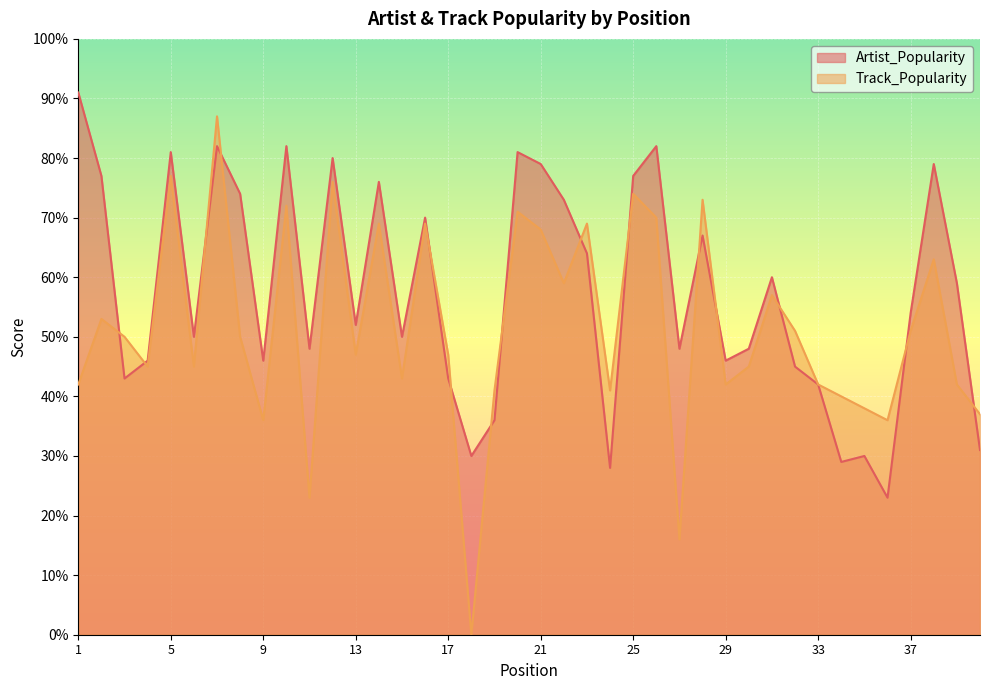

Which series changed the most between 25 and 36?

Artist_Popularity